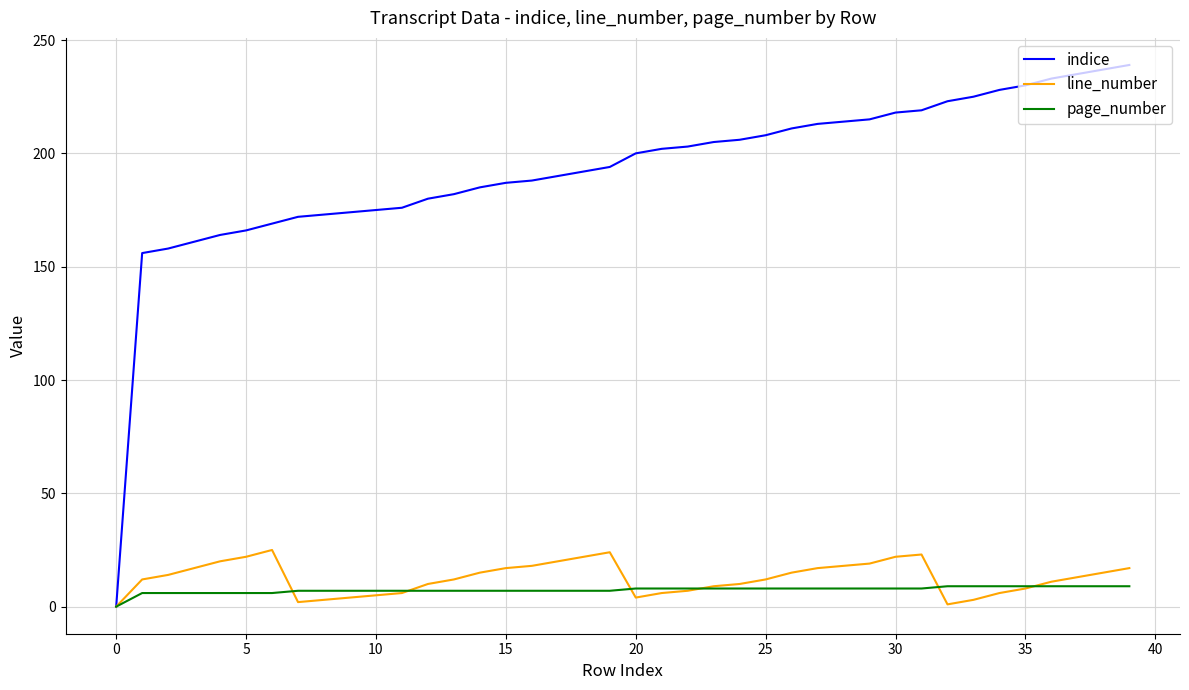

Which series has the largest range (max minus min)?

indice